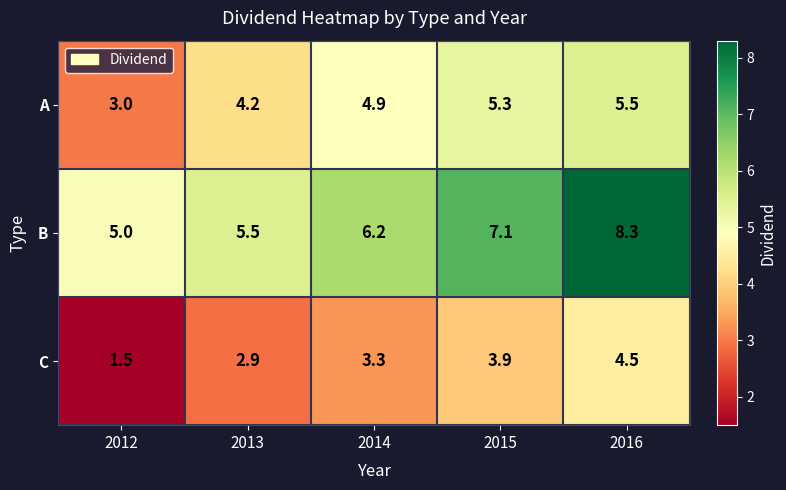

Reading left to right, transcribe all the data shown in this chart.

A: 3.0	4.2	4.9	5.3	5.5
B: 5.0	5.5	6.2	7.1	8.3
C: 1.5	2.9	3.3	3.9	4.5